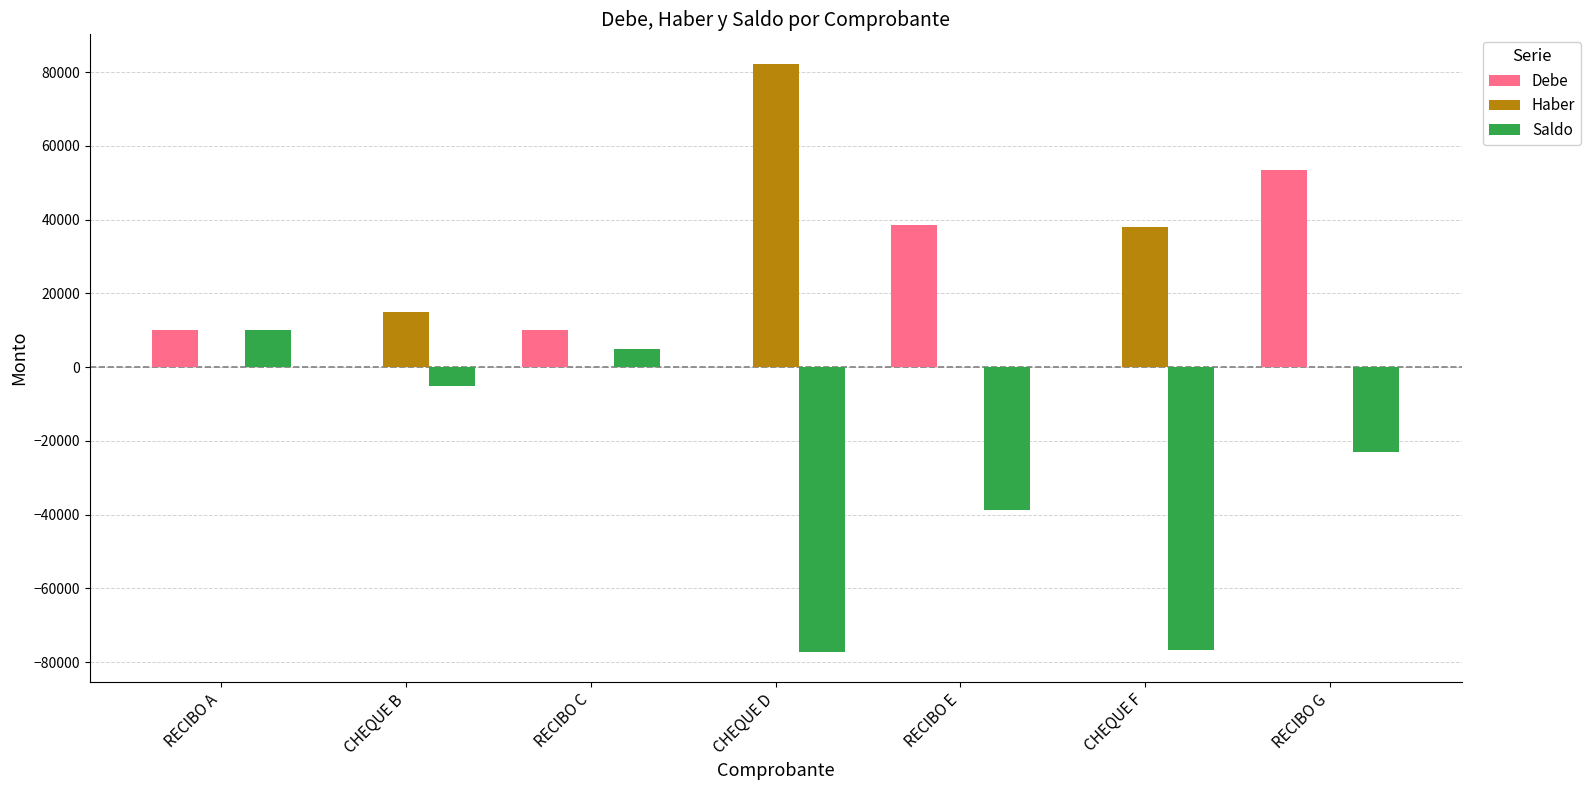

How many groups of bars are there?

7